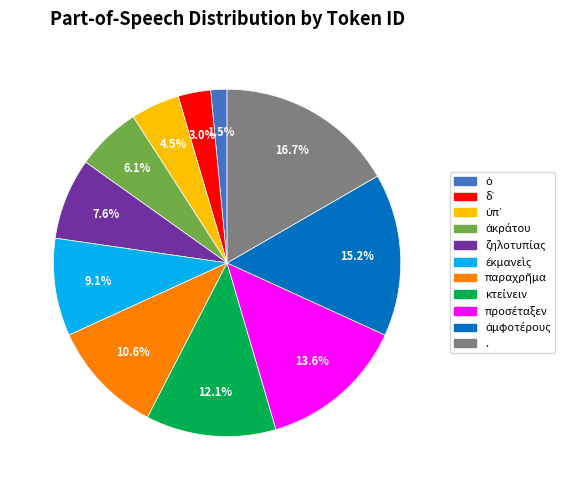

Does . represent more than half of the total?

No